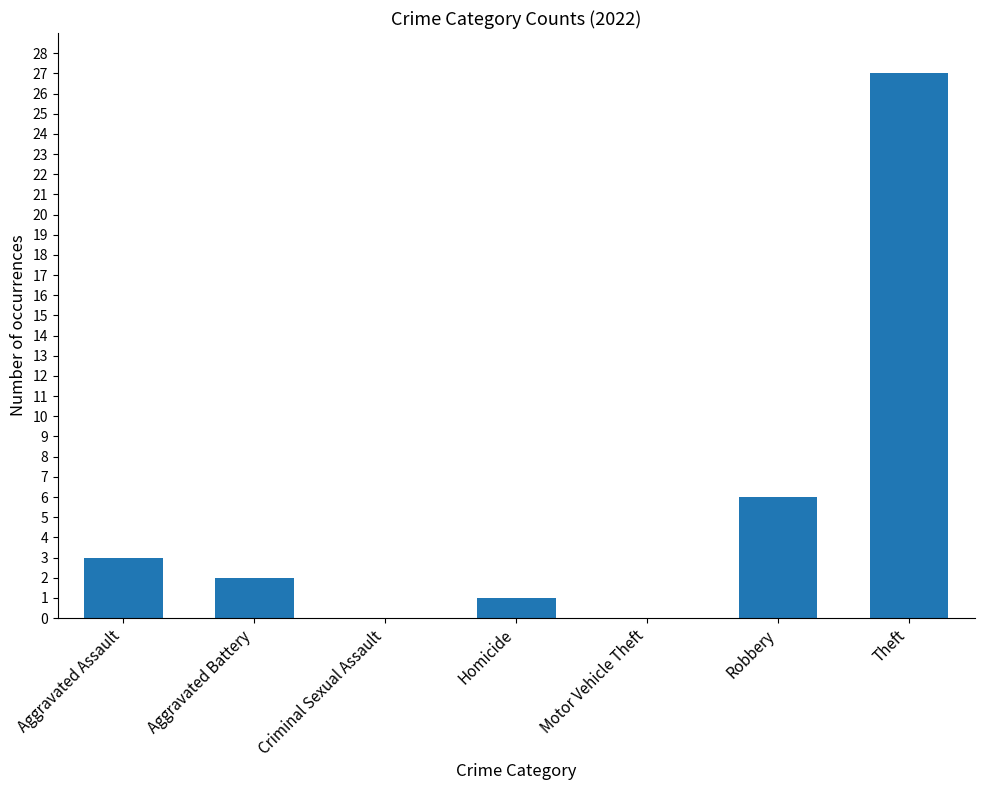

The value at Aggravated Battery is 2. True or false?

True